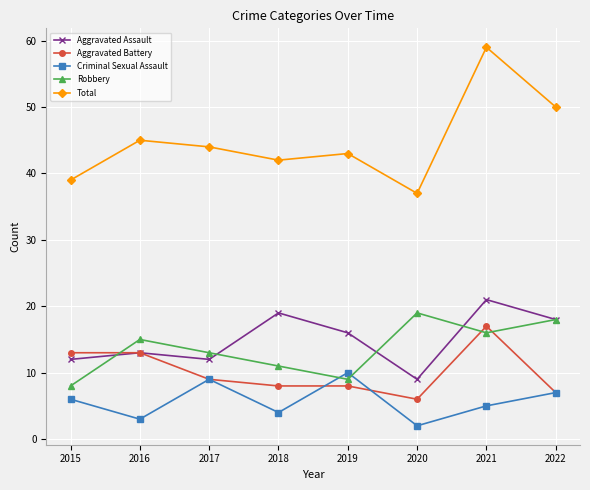

Is it true that Aggravated Battery equals 8 at 2018?

True